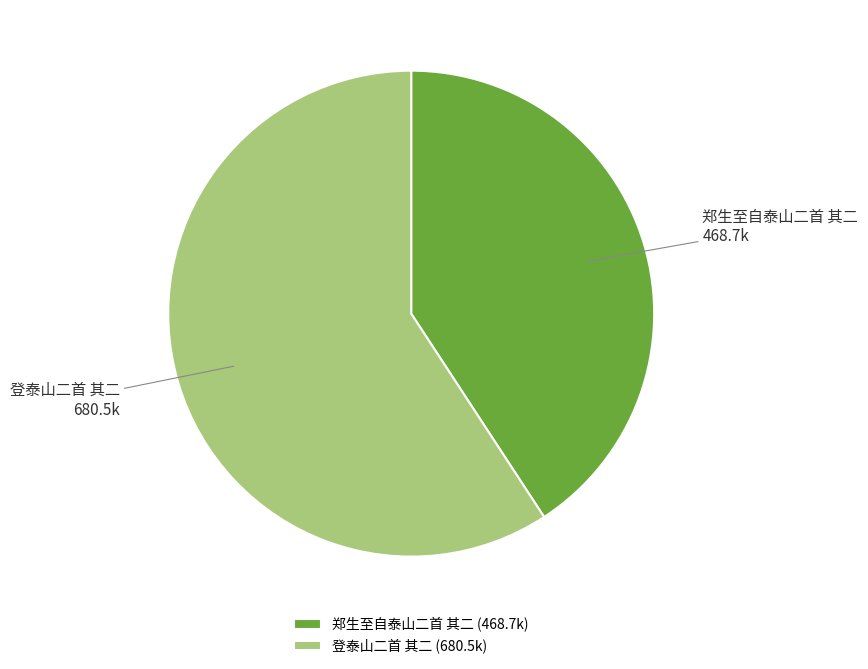

Is there a majority slice in this chart?

Yes